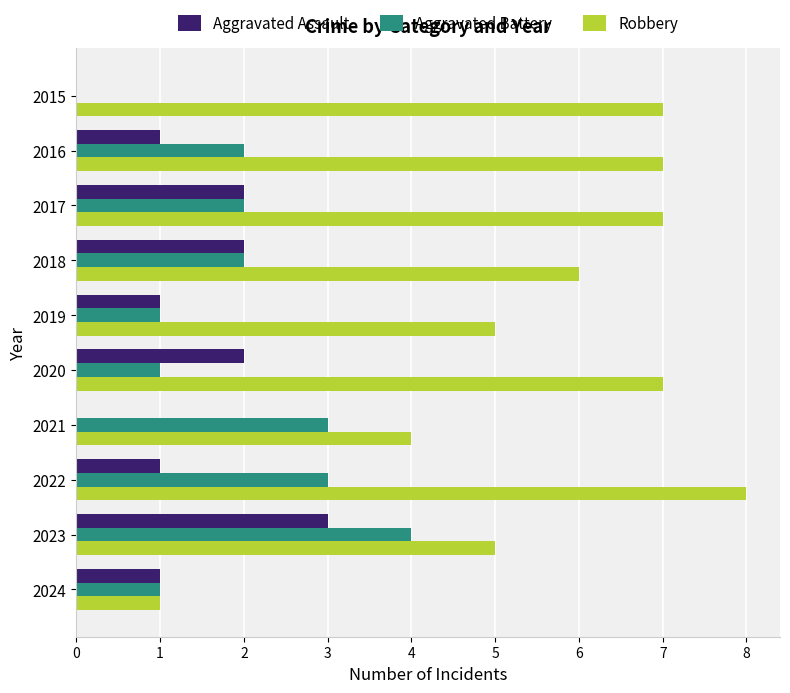

Is it true that Aggravated Battery equals 3 at 2017?

False